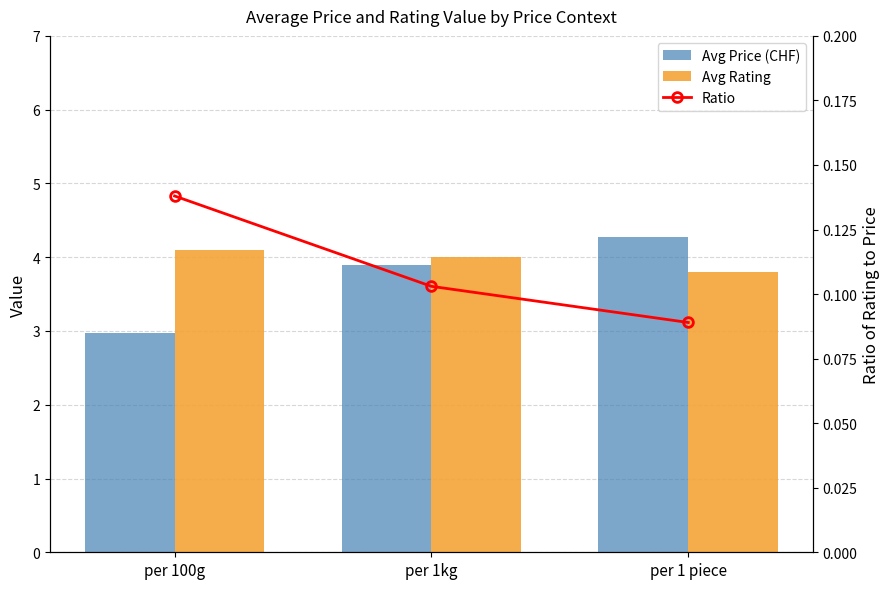

At which category is the sum across all series the highest?

per 1 piece